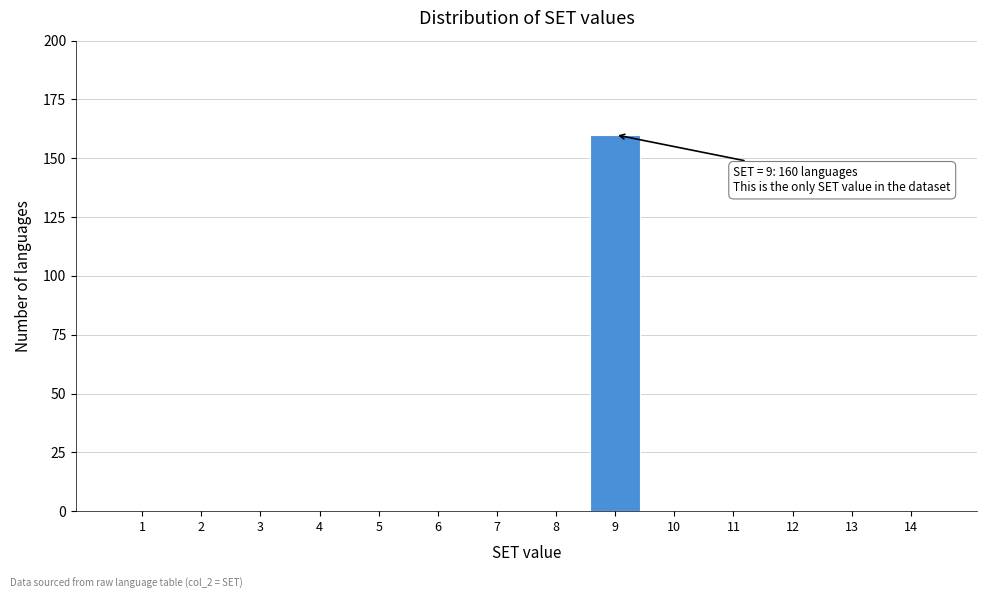

Which range on the x-axis has the tallest bar?

8.5 to 9.5